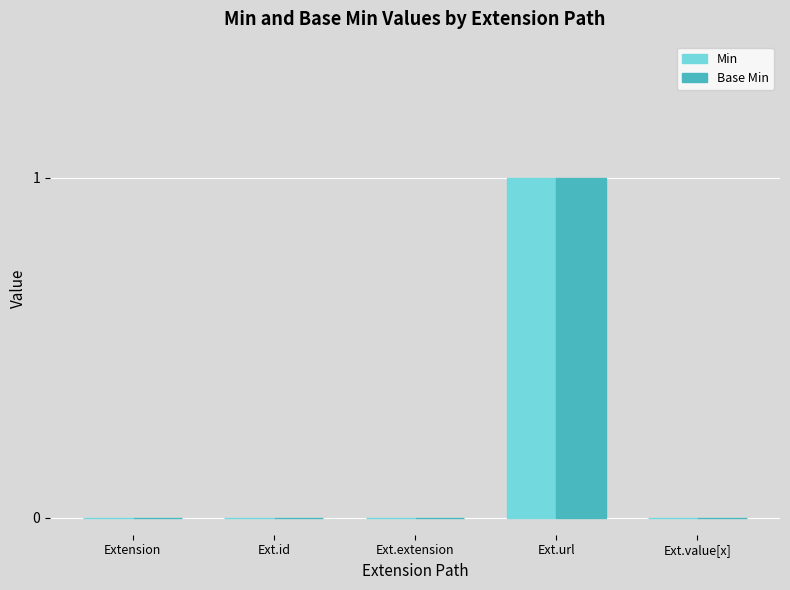

Count the Min values in the range 0 to 1.

5